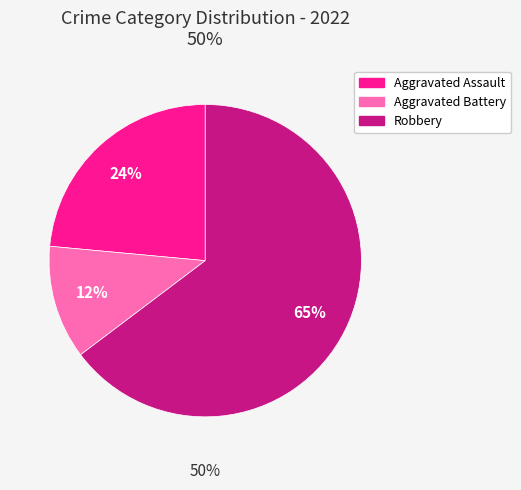

True or false: Robbery accounts for 65% of the total.

True